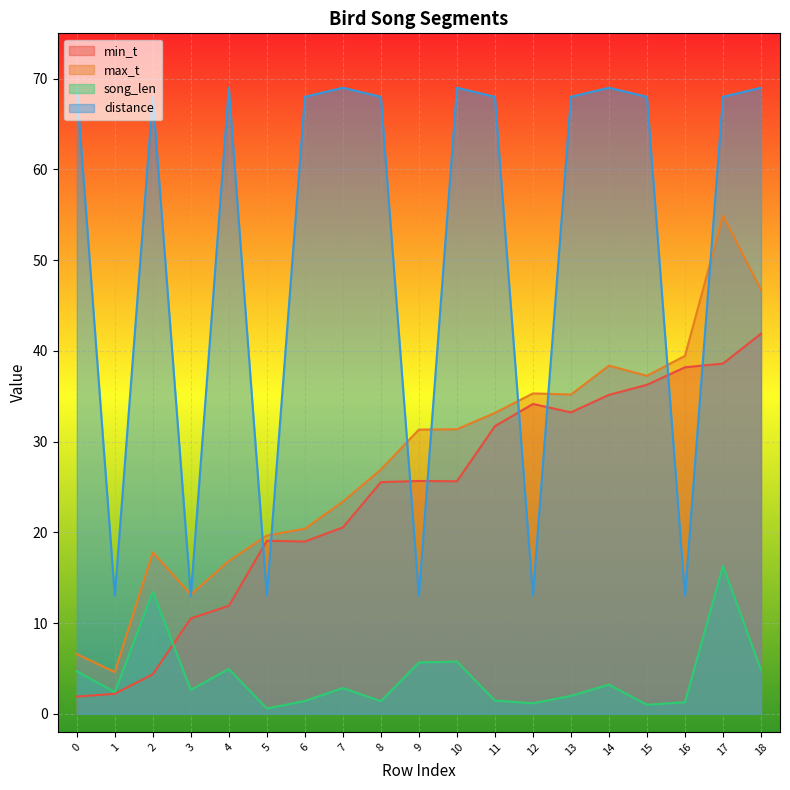

How many values in the song_len series are below 2?

8